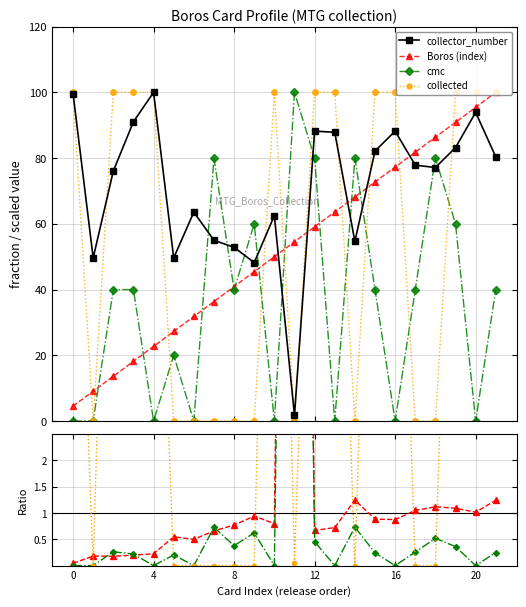

After their last crossing, which series has the higher values: Boros (index) or collector_number?

Boros (index)